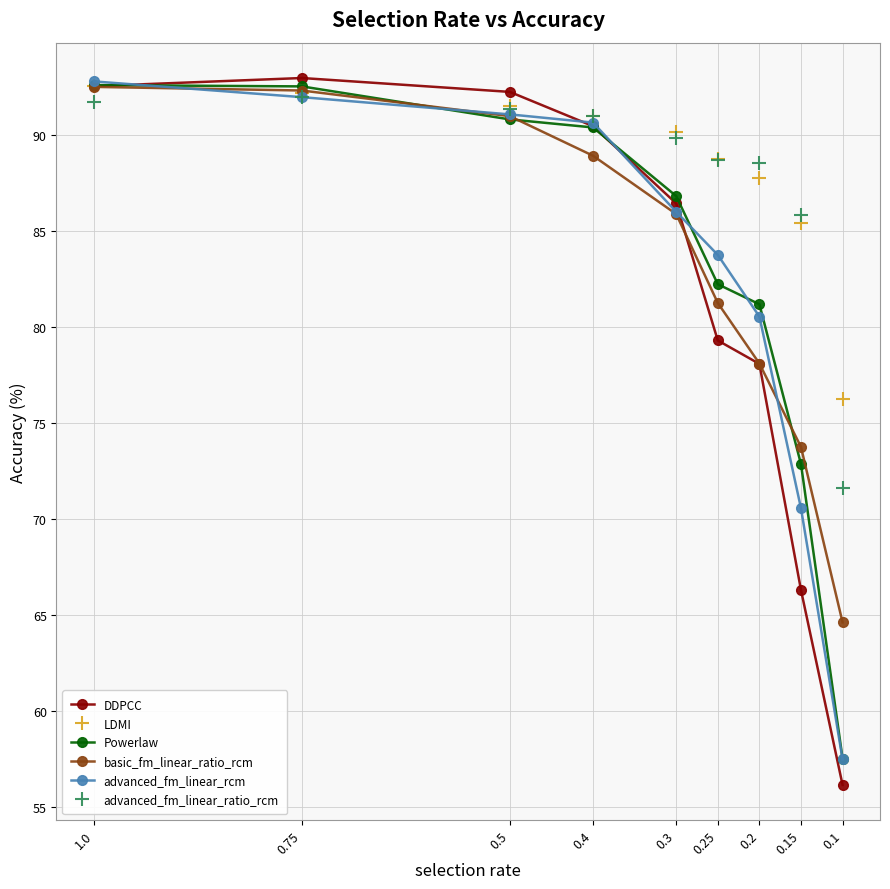

Count the number of categories in the chart.

9